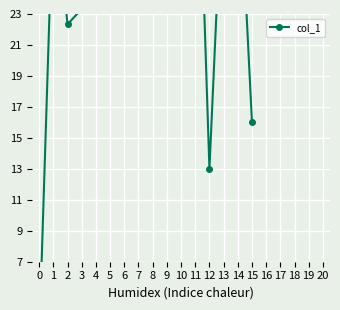

Rank the categories by value from highest to lowest.

11, 14, 13, 1, 10, 9, 8, 7, 6, 5, 4, 3, 2, 15, 12, 0